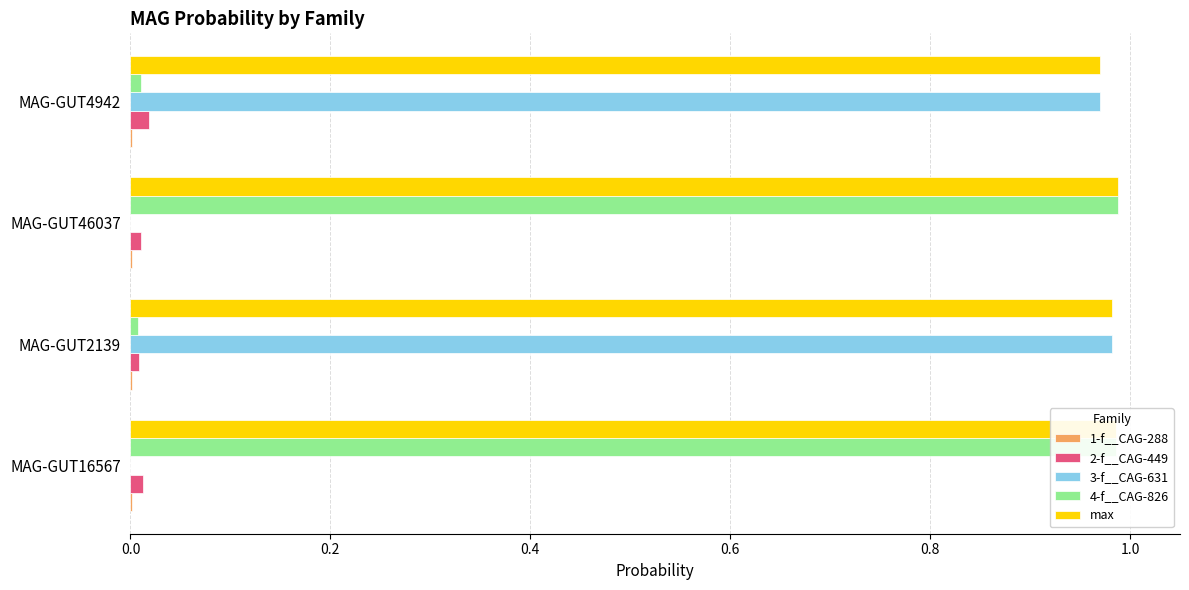

What is the sum of all 3-f__CAG-631 values?

2.0